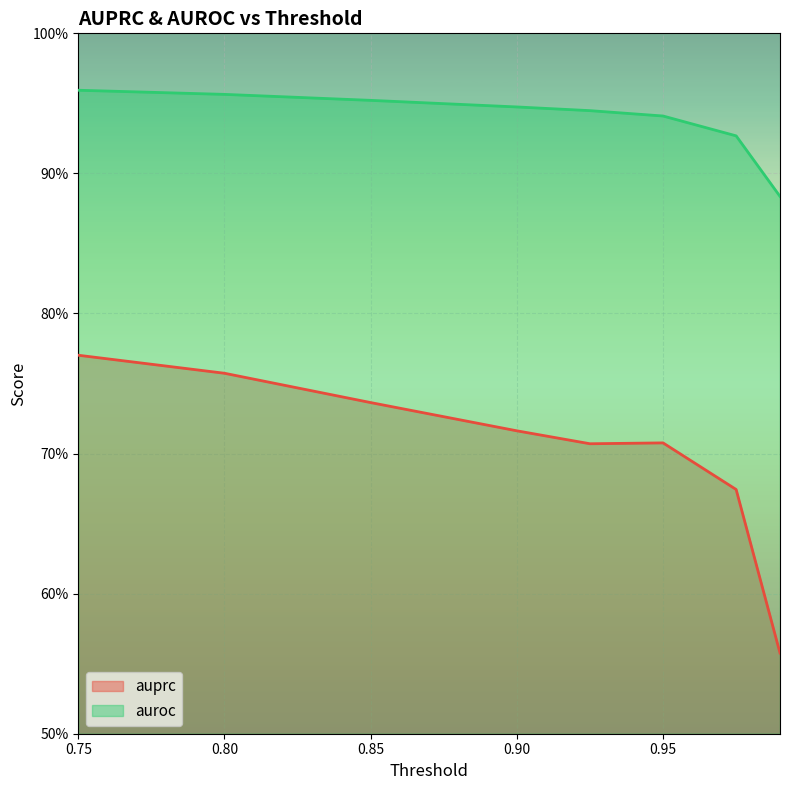

Which category has the lowest value in the auroc series?

0.99